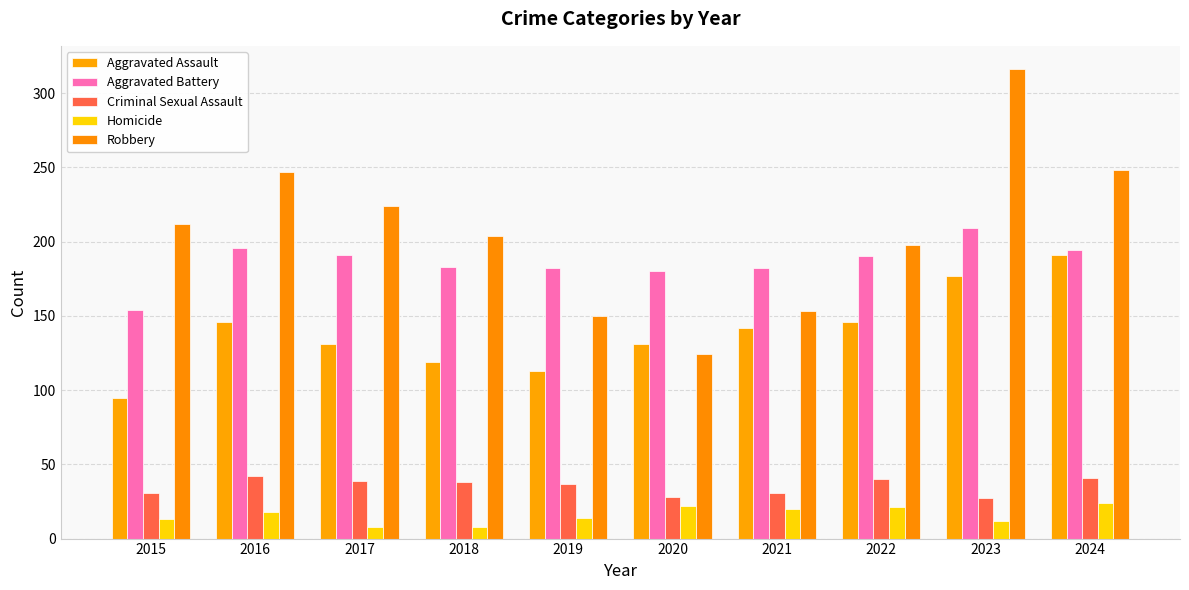

What is the total value across all series at 2018?

552